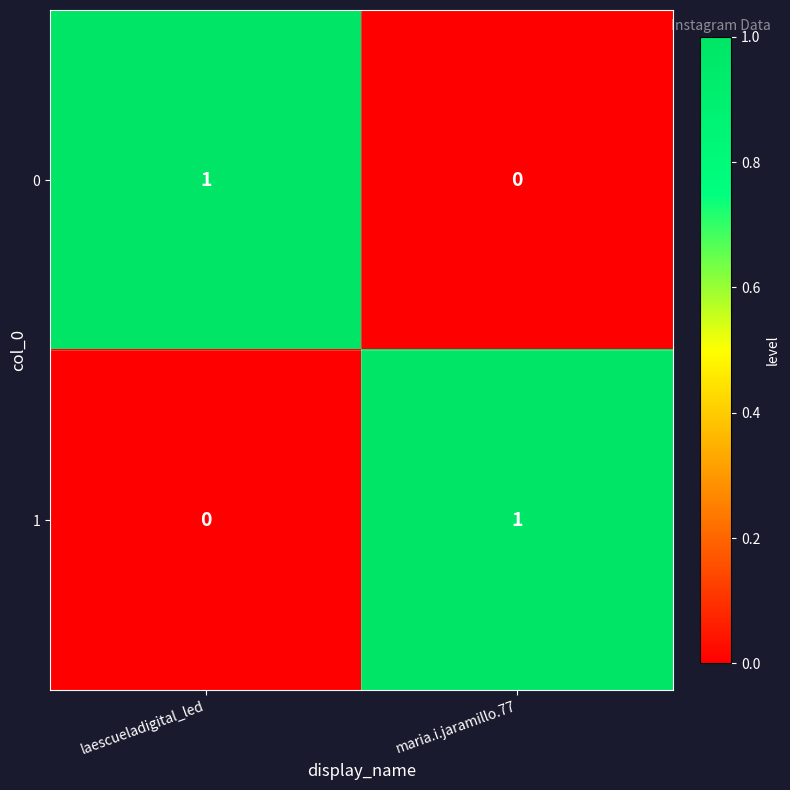

How many categories are shown in the chart?

2